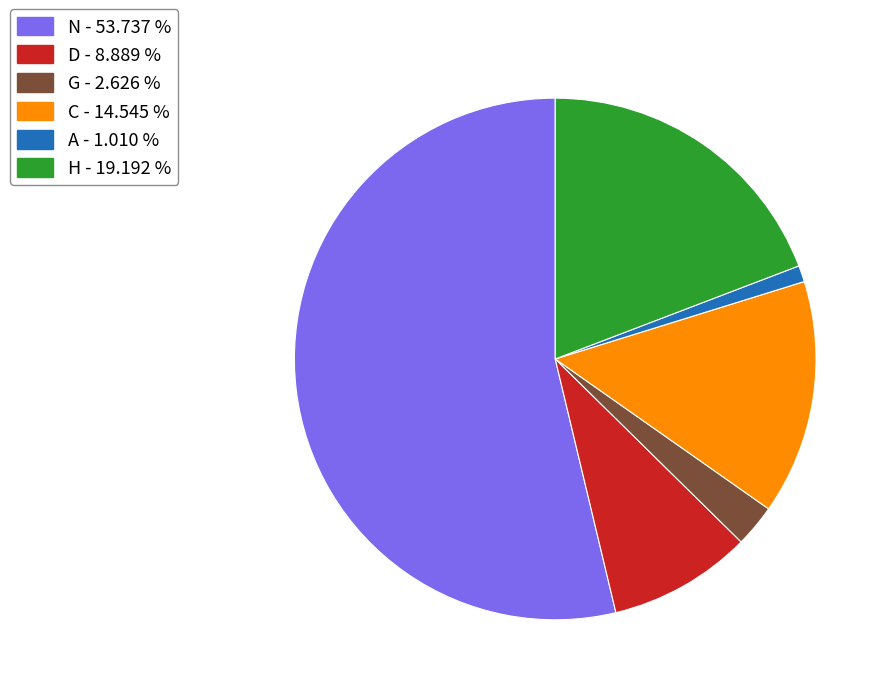

Which slice represents more than half of the pie?

N